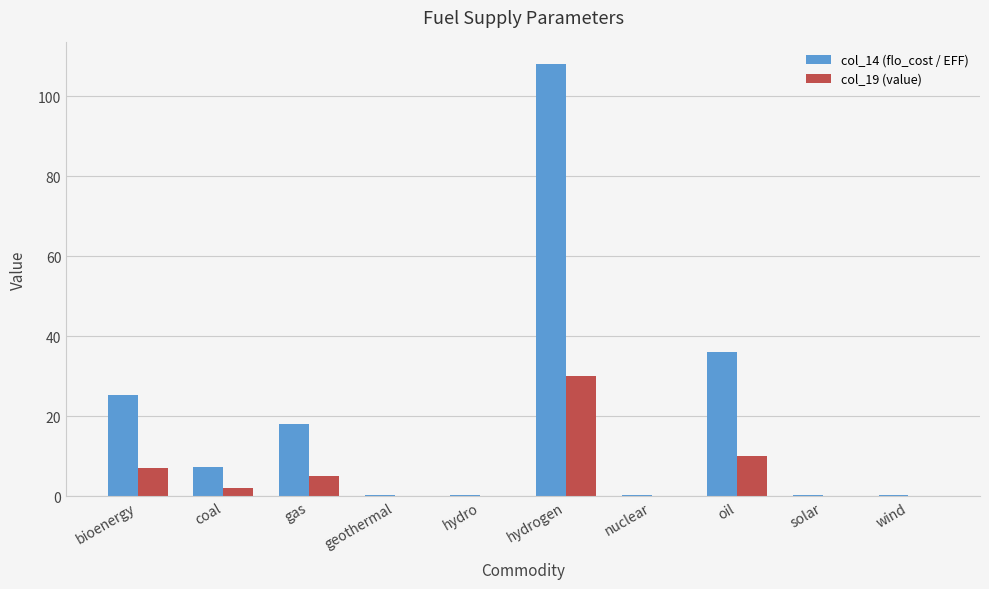

Does the chart contain stacked bars?

No